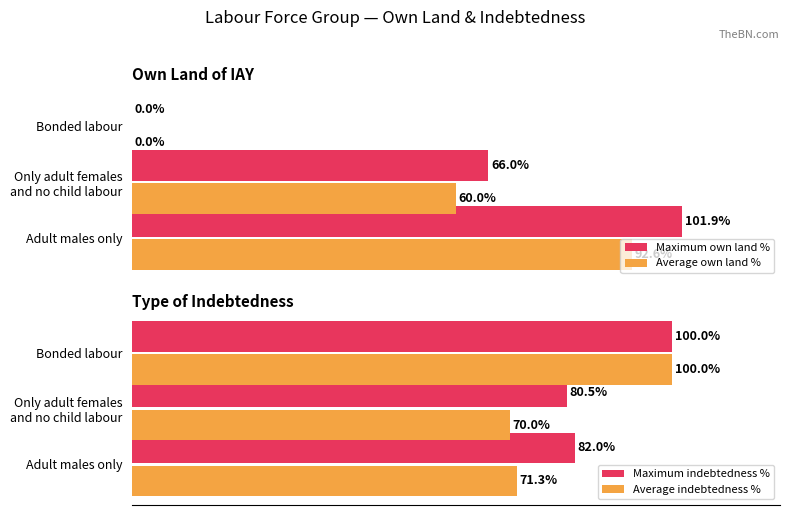

What are all the series names shown in the legend?

Maximum own land %, Average own land %, Maximum indebtedness %, Average indebtedness %